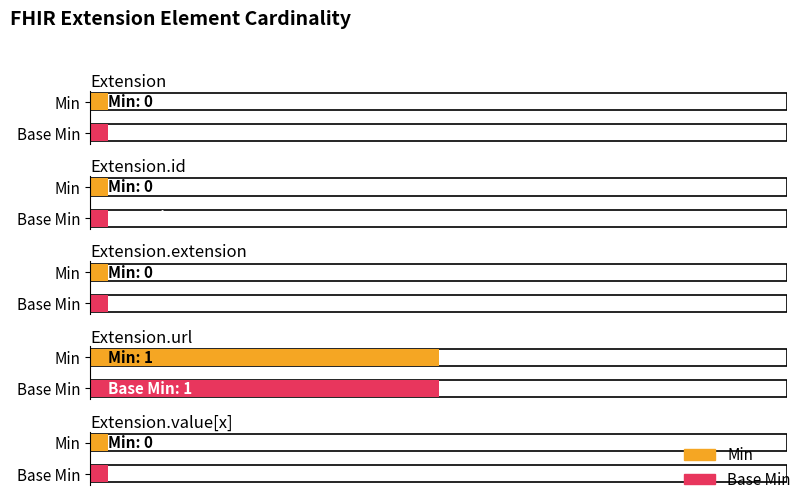

True or false: Min has a value of -1 at Extension.

False